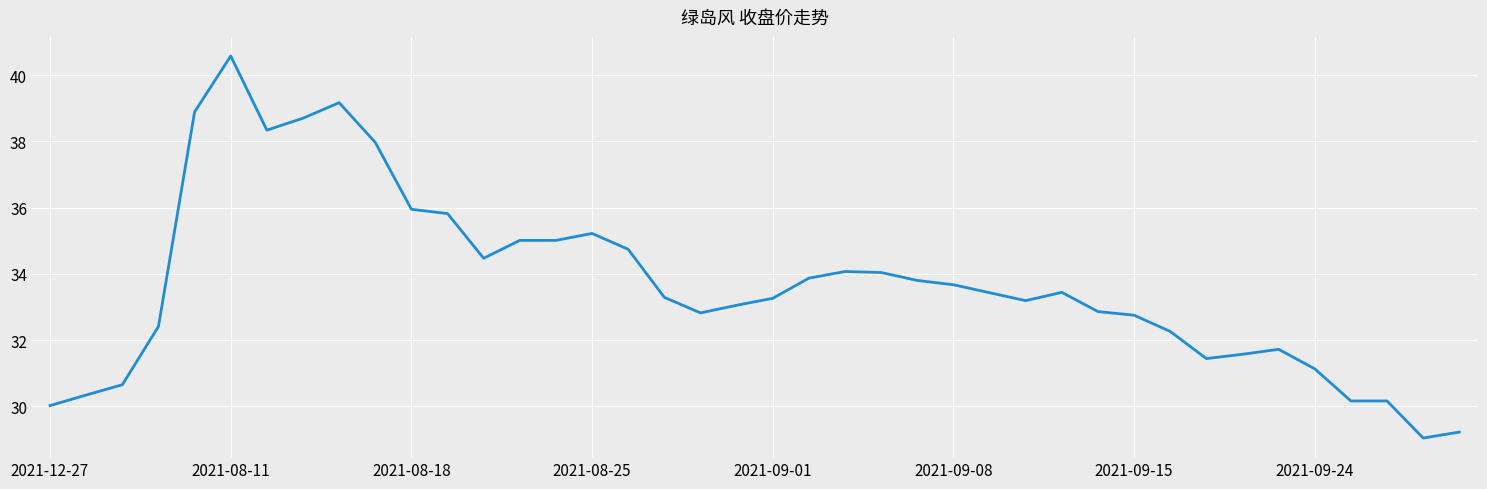

How many lines are shown in the chart?

1